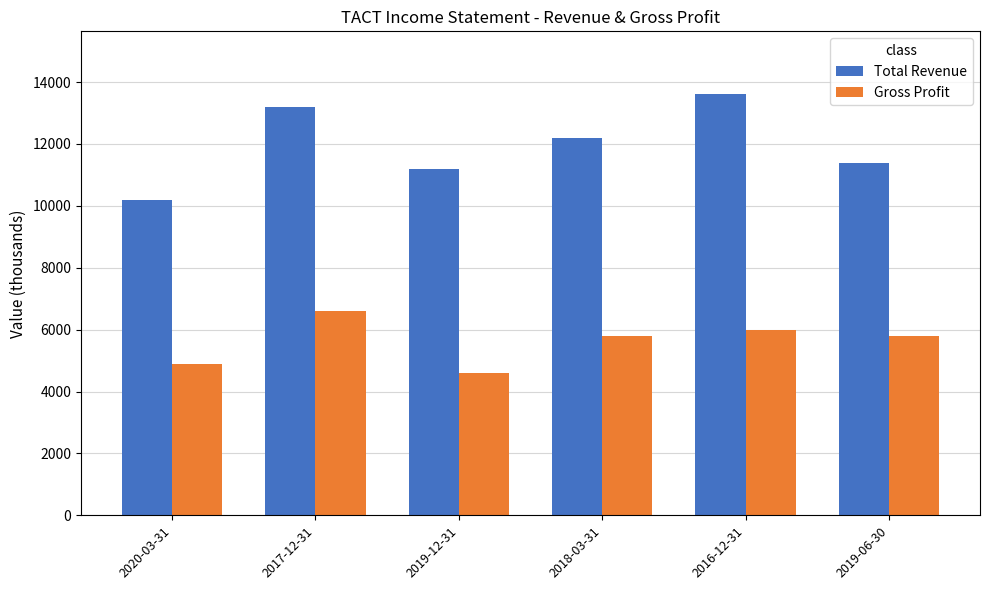

What is the label of the 5th bar from the left?

2016-12-31